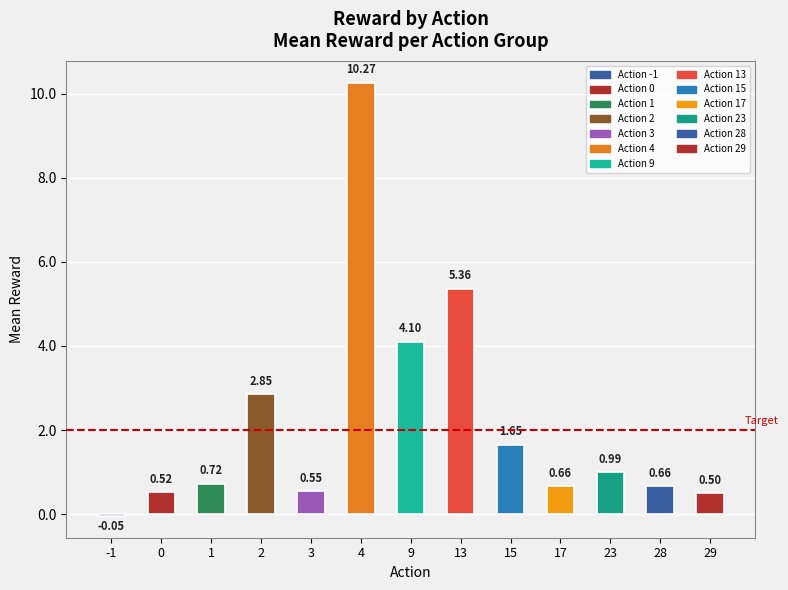

At which category does the chart reach its peak across all series?

4